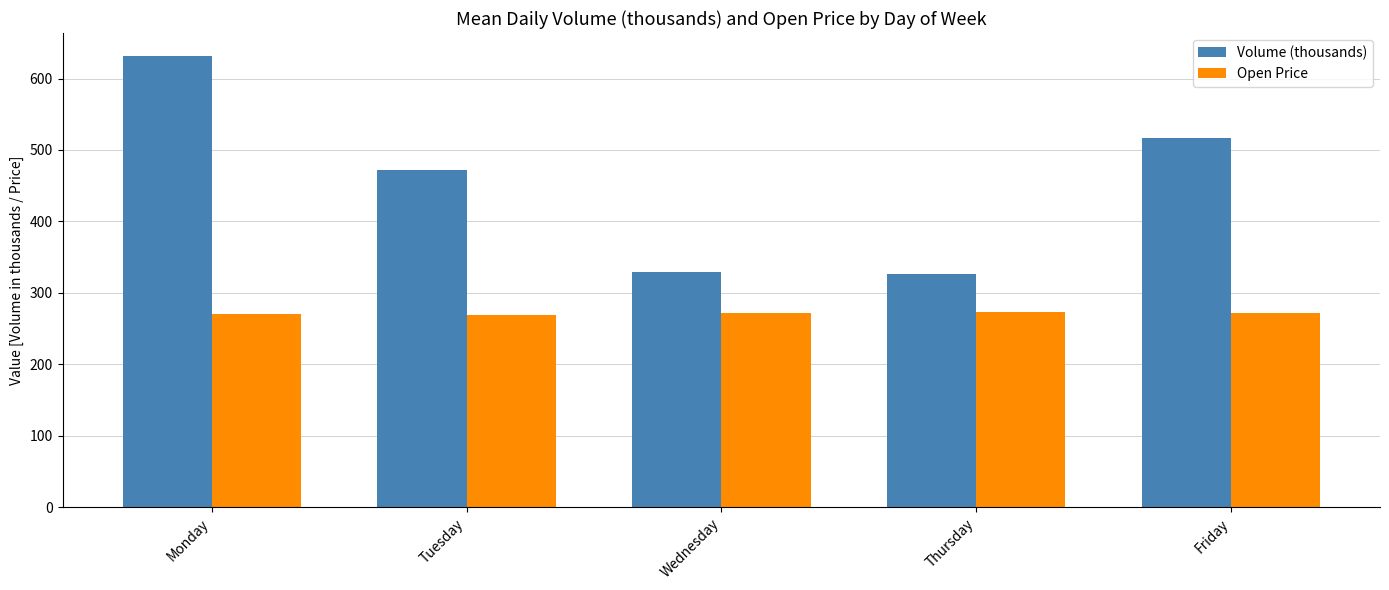

The value of Open Price at Wednesday is 56.4. True or false?

False